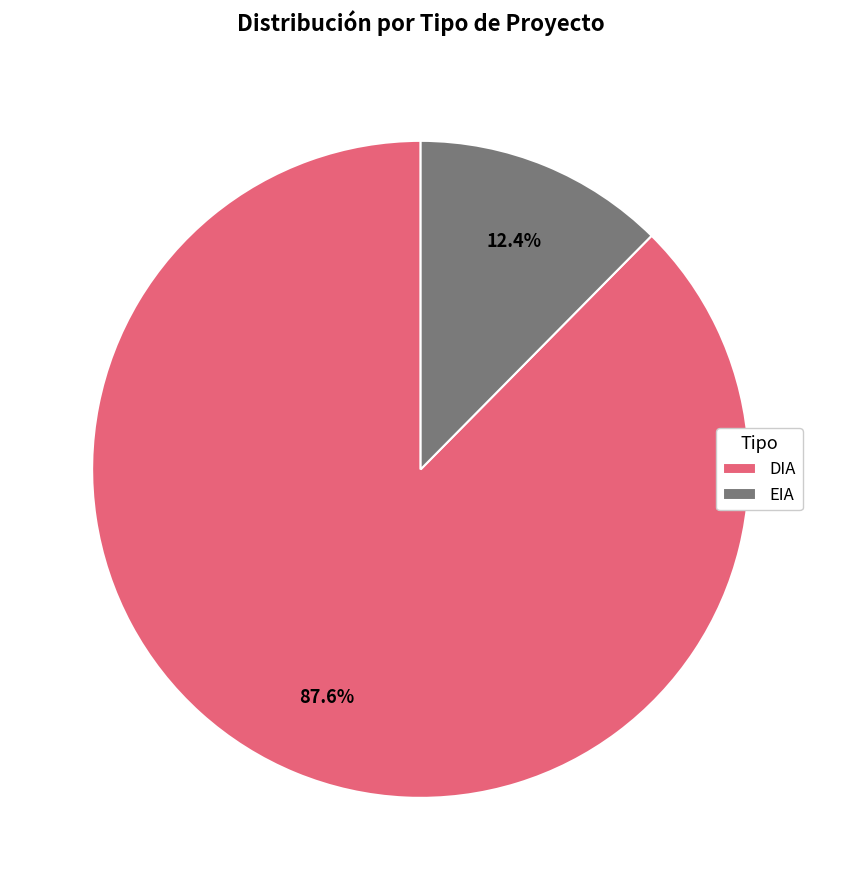

True or false: EIA accounts for 21% of the total.

False